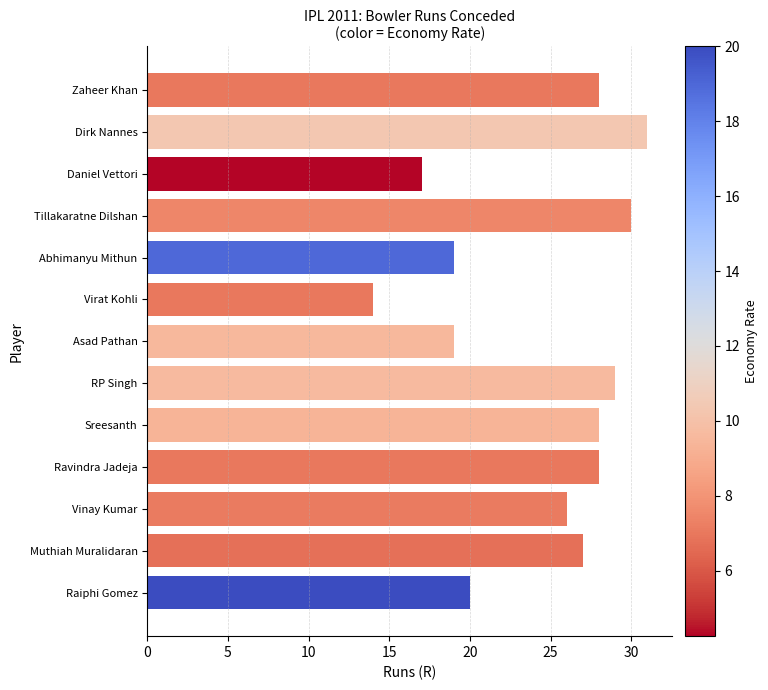

What is the maximum value shown in the chart?

31